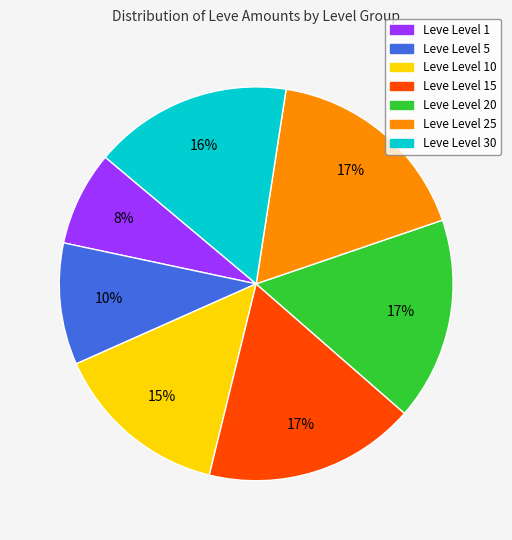

Does any single category account for the majority?

No